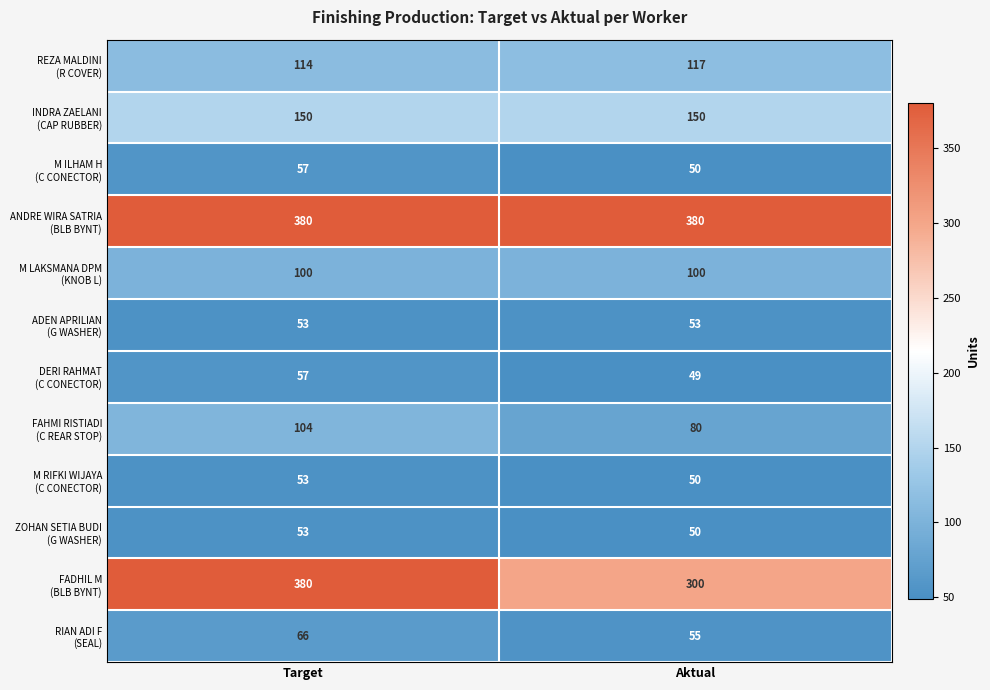

What is the greatest value displayed?

380